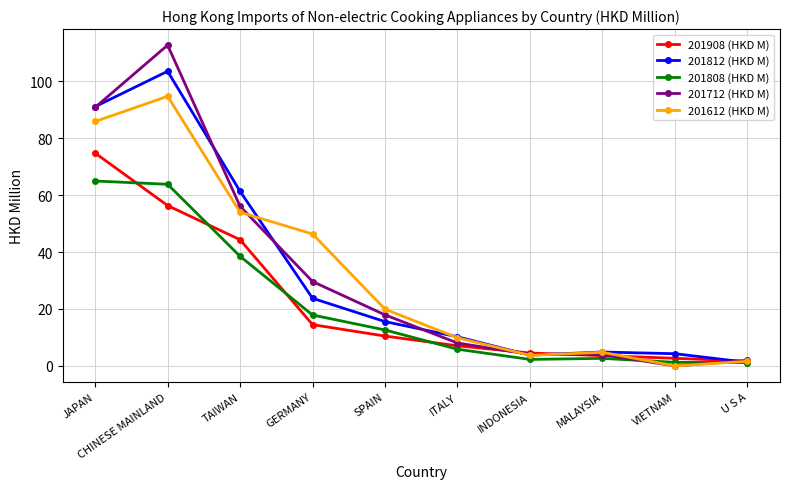

In 201808 (HKD M), how many points are higher than both neighbors (excluding endpoints)?

1